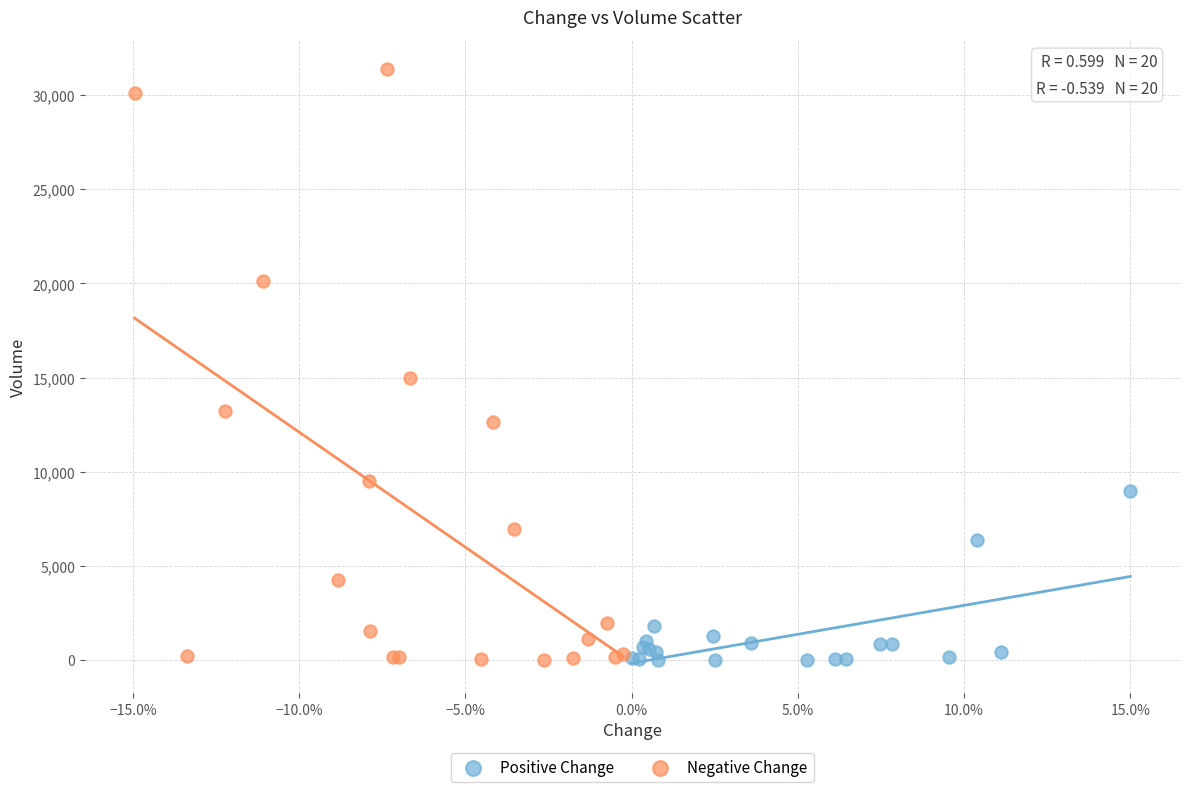

Which series contains the highest Y value?

Negative Change